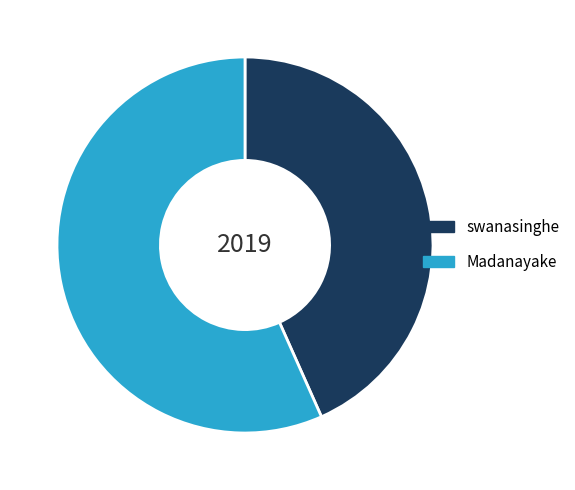

Approximately how many times larger is the value at Madanayake compared to swanasinghe?

1.3